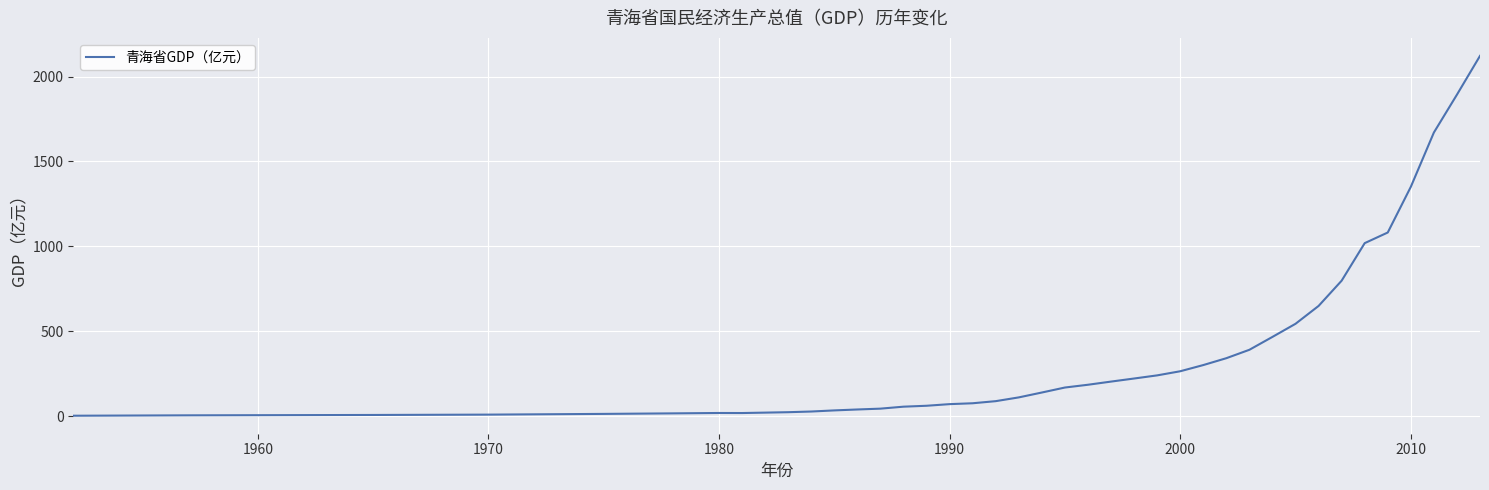

What is the difference between the maximum and minimum values?

2120.4